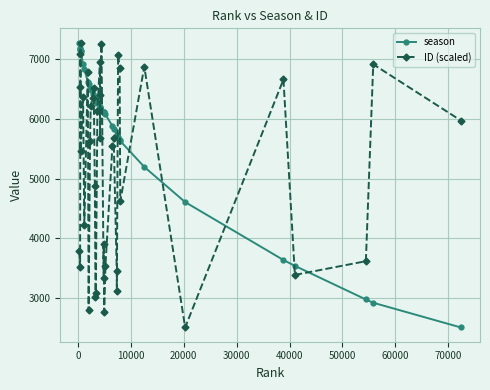

What are all the series names shown in the legend?

season, ID (scaled)